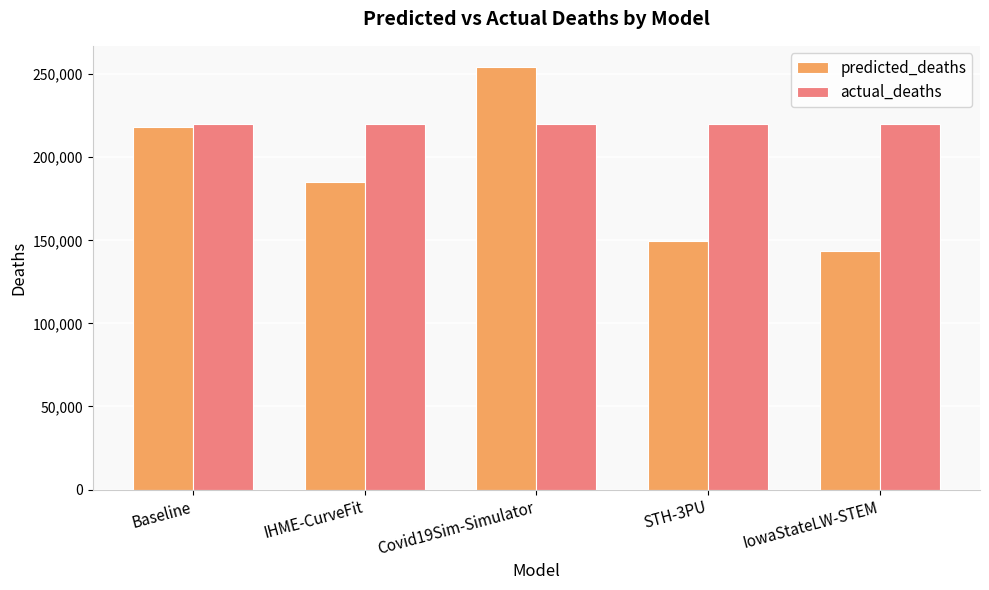

What position from the left is IHME-CurveFit?

2